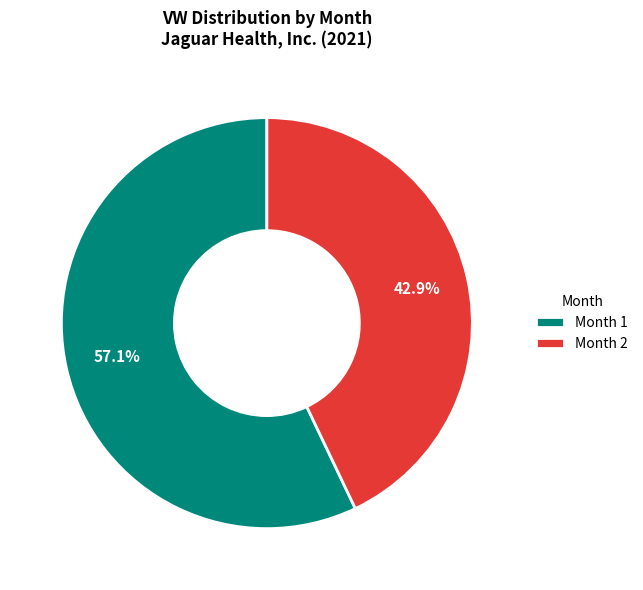

To the nearest percent, what portion does Month 2 represent?

43%